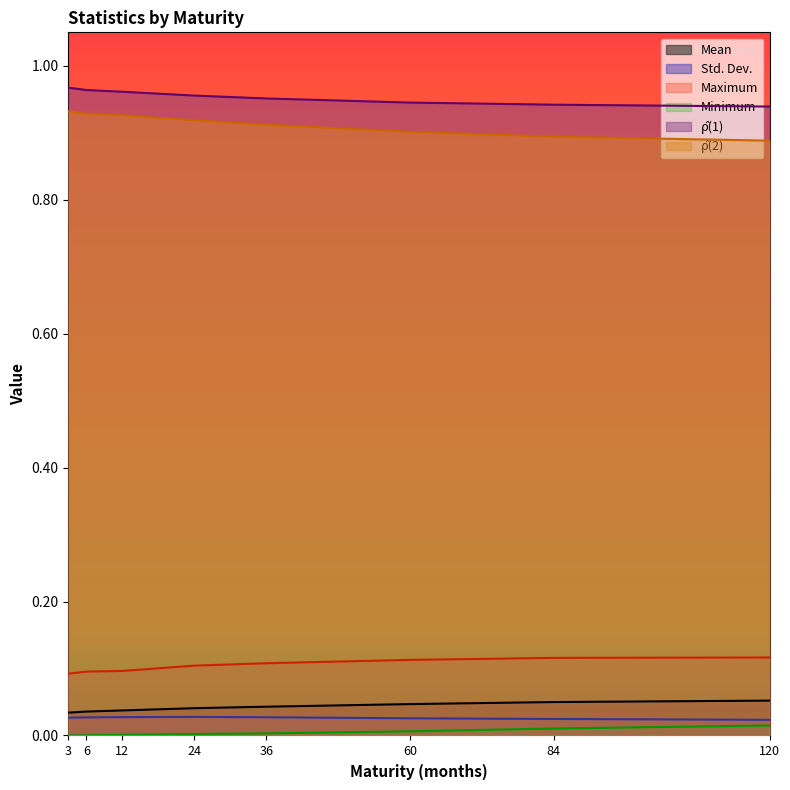

Which series has the largest range (max minus min)?

rho_2